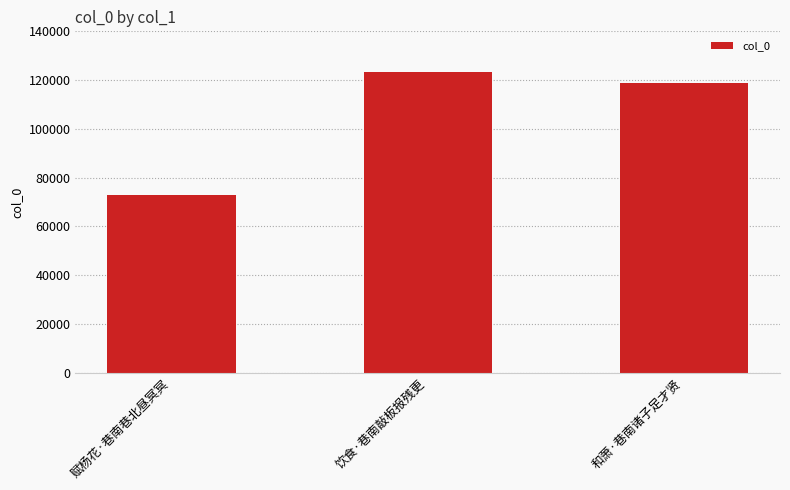

Reading left to right, transcribe all the data shown in this chart.

72676	123438	118910